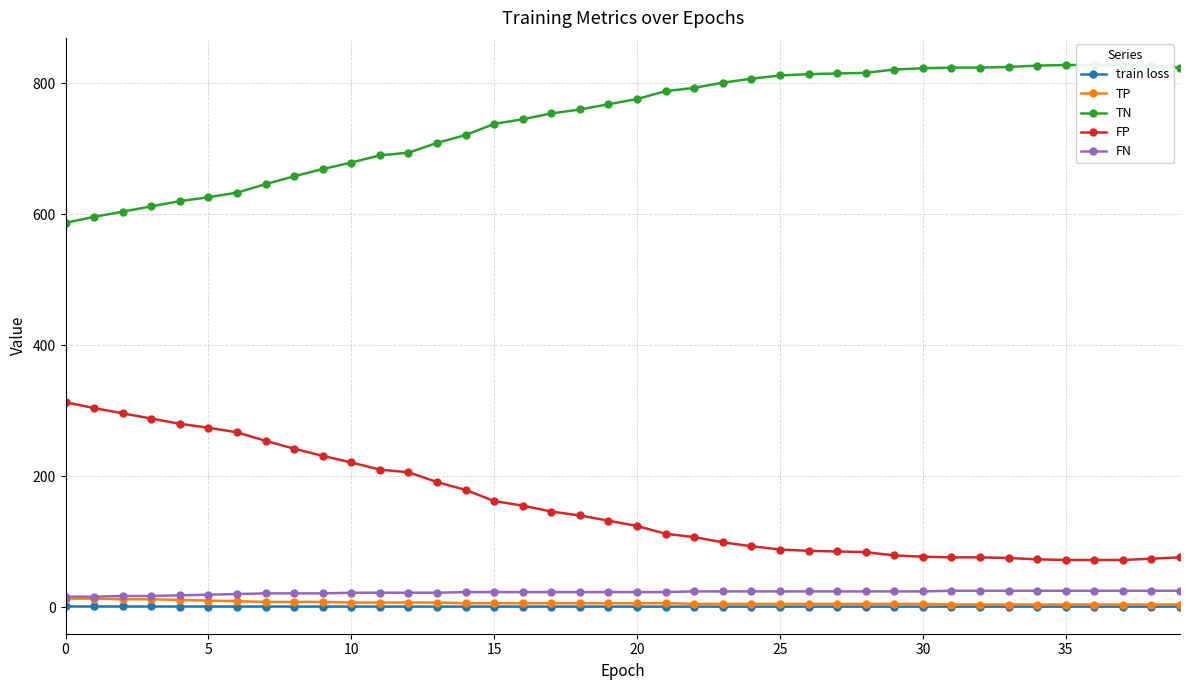

What is the value of the FP point at the 30th from the left?

79.0